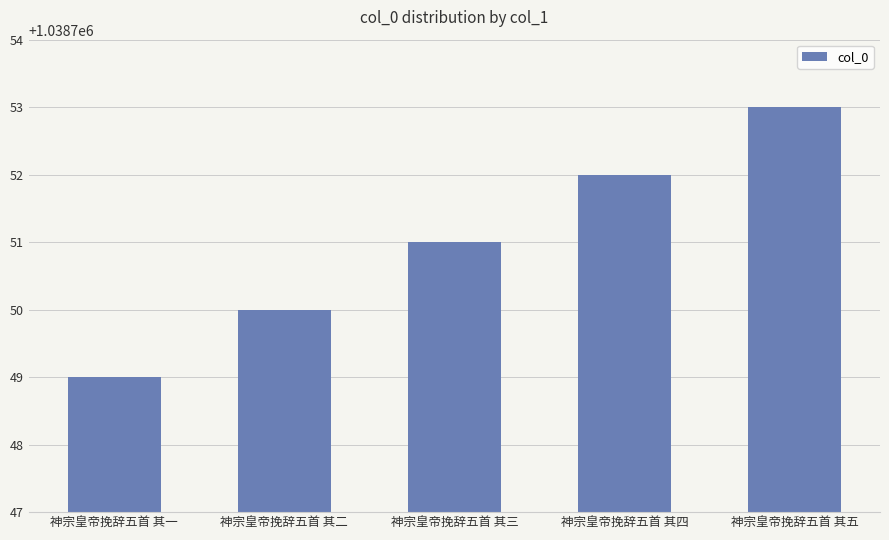

List the labels in order of value, smallest first.

神宗皇帝挽辞五首 其一, 神宗皇帝挽辞五首 其二, 神宗皇帝挽辞五首 其三, 神宗皇帝挽辞五首 其四, 神宗皇帝挽辞五首 其五